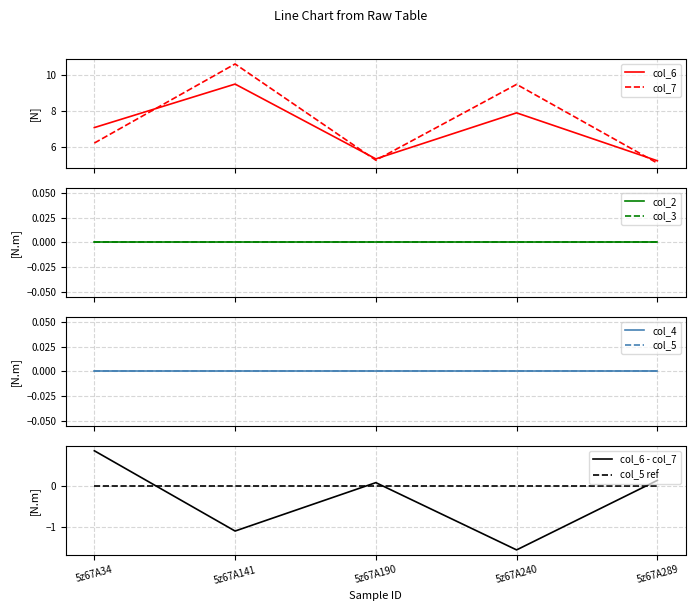

At which label does col_4 reach its minimum?

5z67A34